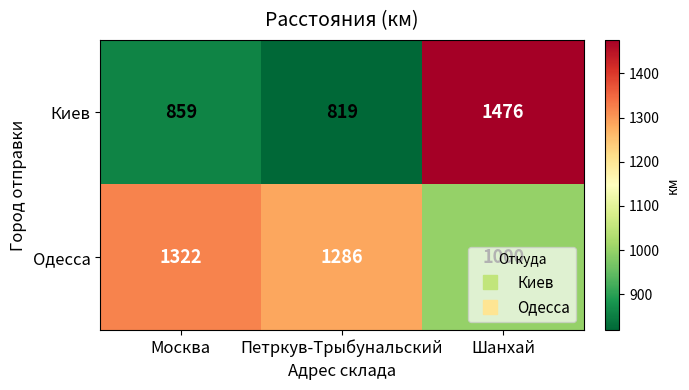

Is it true that Киев equals 1476 at Шанхай?

True